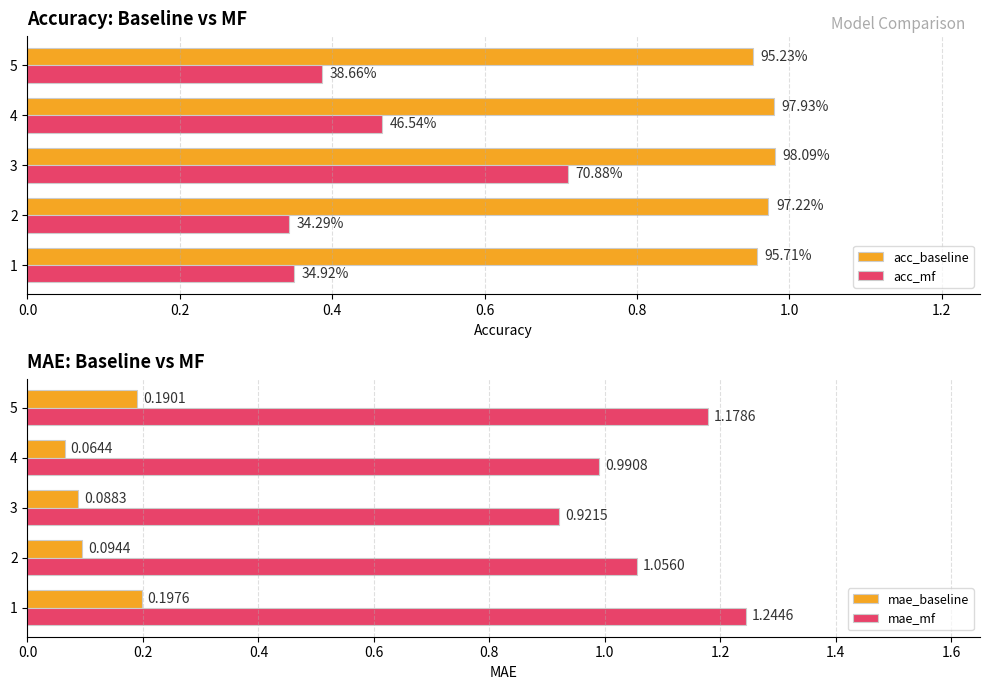

What is the minimum value for acc_baseline?

1.0